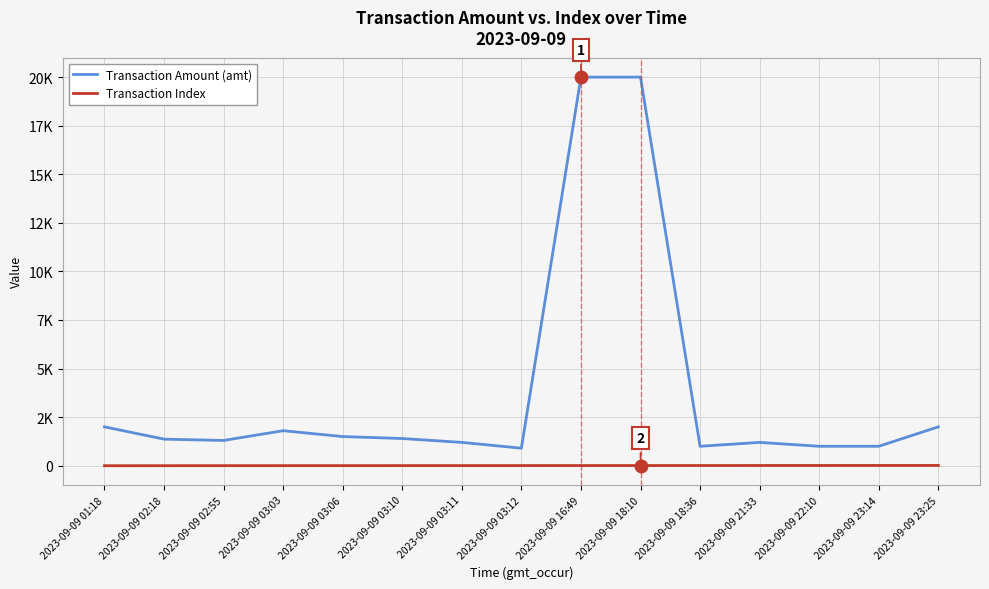

Is this an area chart (filled region under the line)?

No